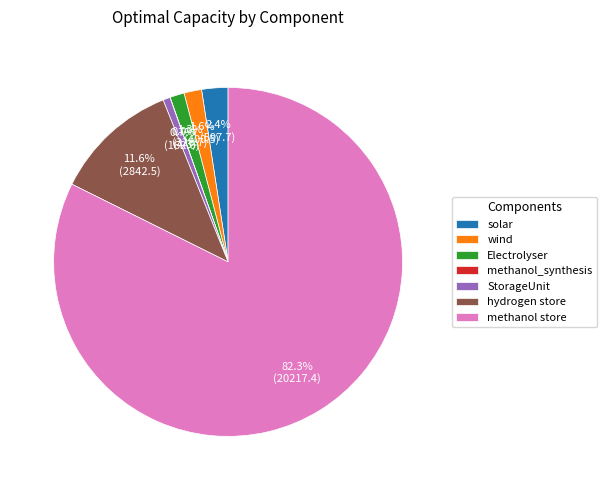

Which slice is the largest?

methanol store